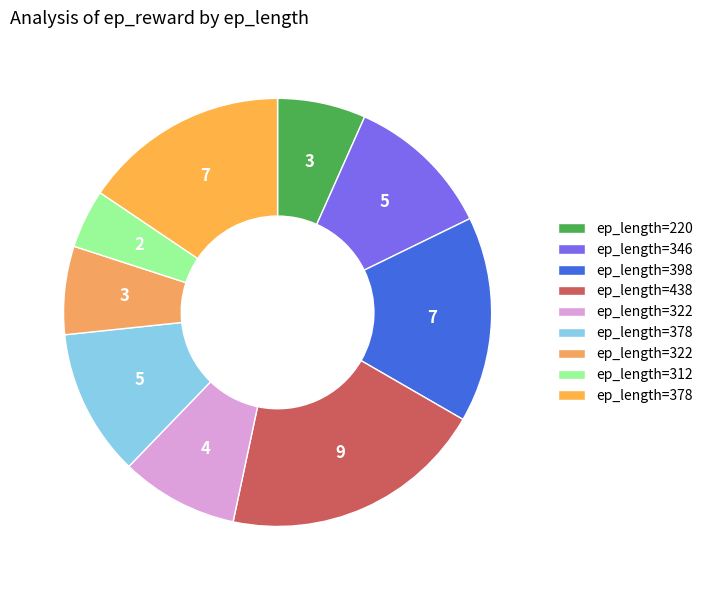

Which slice is the smallest?

312